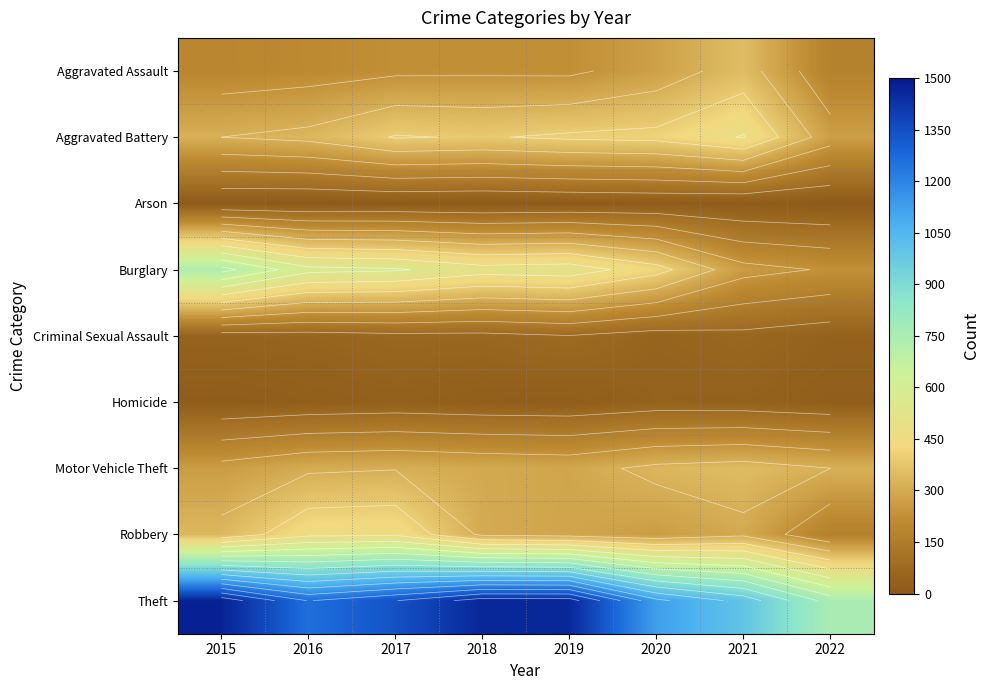

What is the spread (max minus min) of values at 2016?

1252